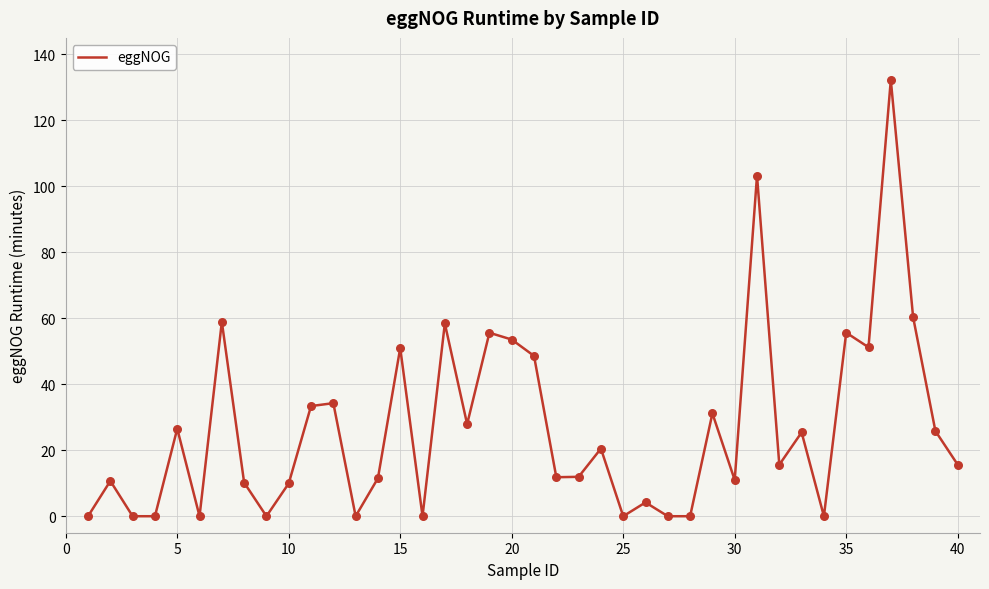

What is the maximum value shown in the chart?

132.2